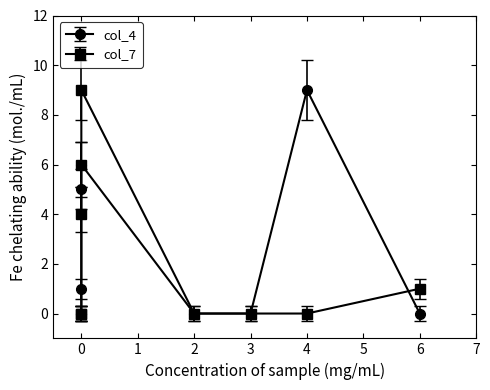

How many col_7 values are between 0 and 4?

7